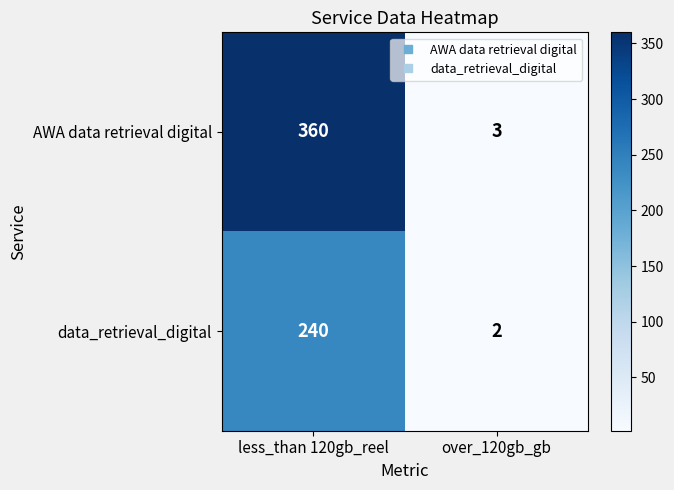

Count the number of categories in the chart.

2